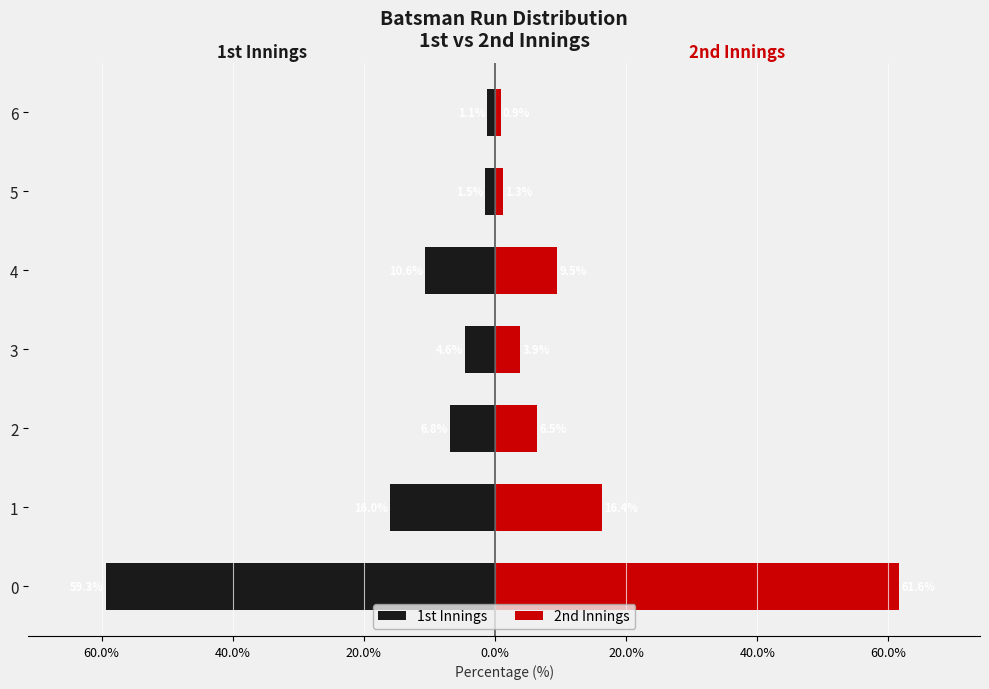

What is the value of the 2nd Innings bar at the 3rd from the left?

6.5